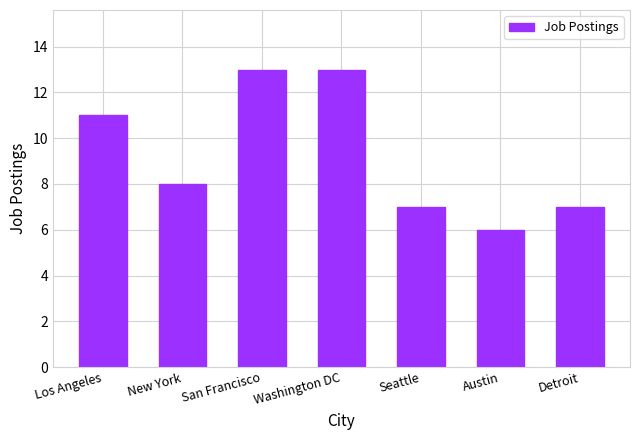

Between San Francisco and New York, which is larger?

San Francisco